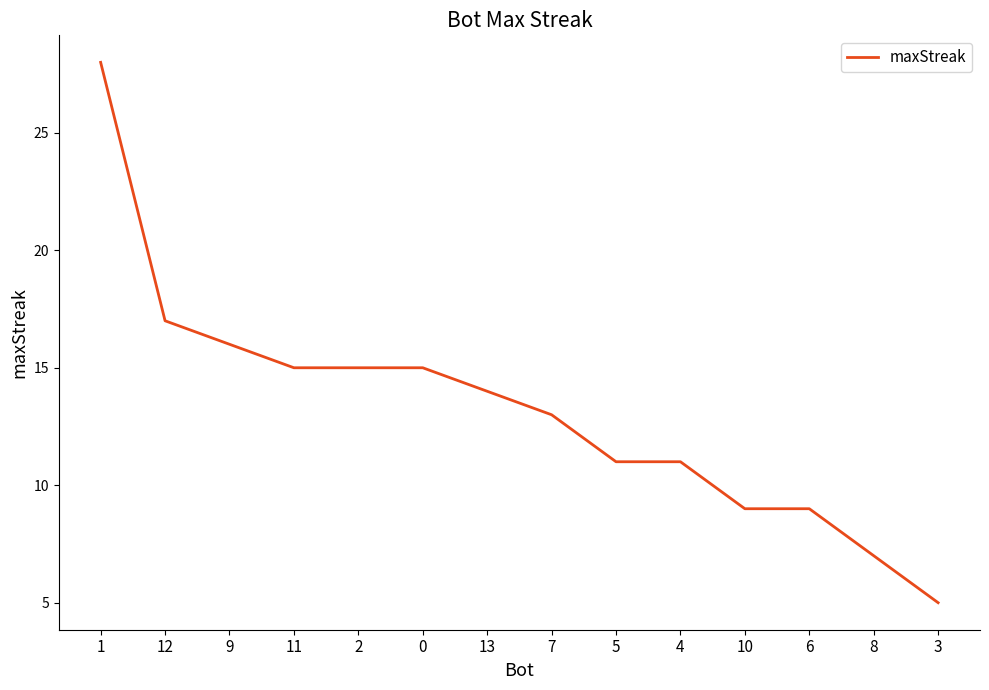

Count the number of data series in this chart.

1